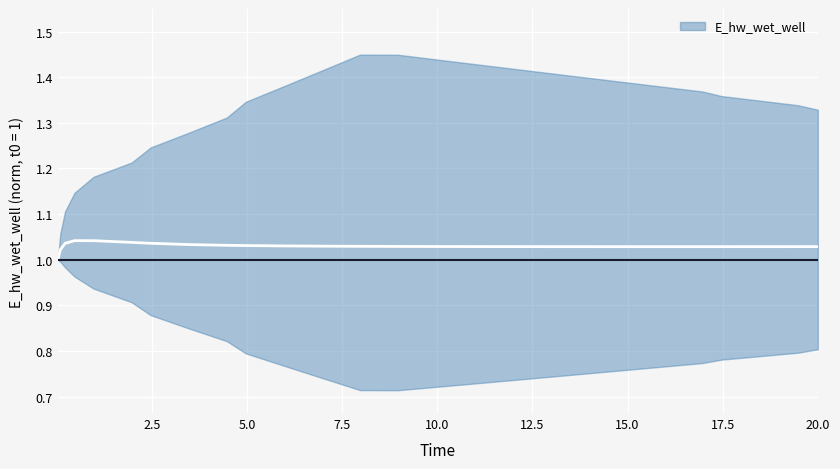

Reading left to right, list all the values displayed in this chart.

0.03125=1.0	0.09375=1.0	0.21875=1.0	0.46875=1.0	0.96875=1.0	1.96875=1.0	2.46875=1.0	3.46875=1.0	4.46875=1.0	4.96875=1.0	5.96875=1.0	6.96875=1.0	7.96875=1.0	8.96875=1.0	9.96875=1.0	10.96875=1.0	11.96875=1.0	12.96875=1.0	13.96875=1.0	14.96875=1.0	15.96875=1.0	16.96875=1.0	17.46875=1.0	18.46875=1.0	19.46875=1.0	20.0=1.0